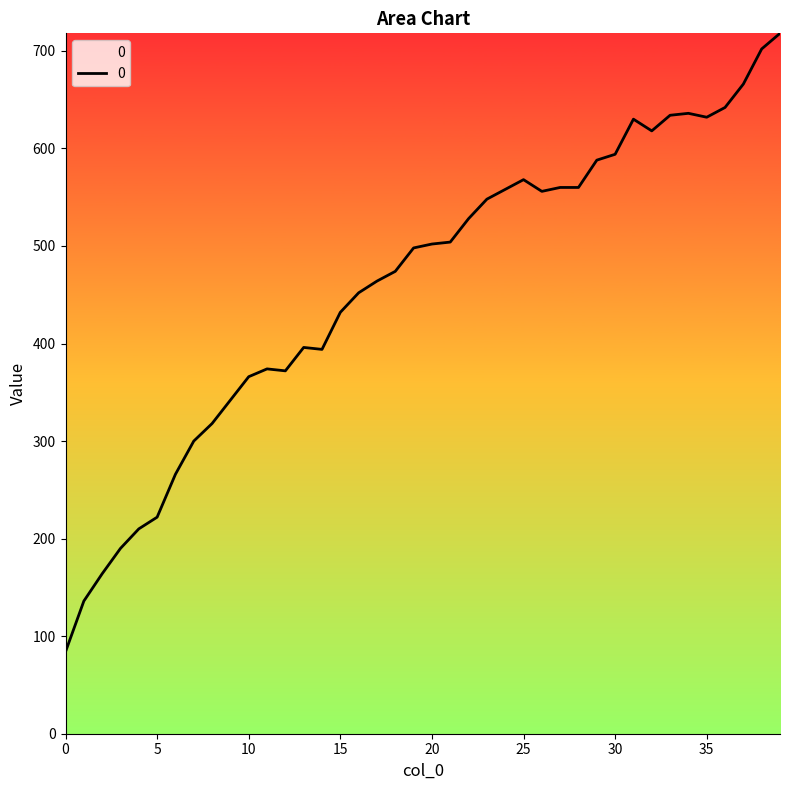

What is the maximum value shown in the chart?

718